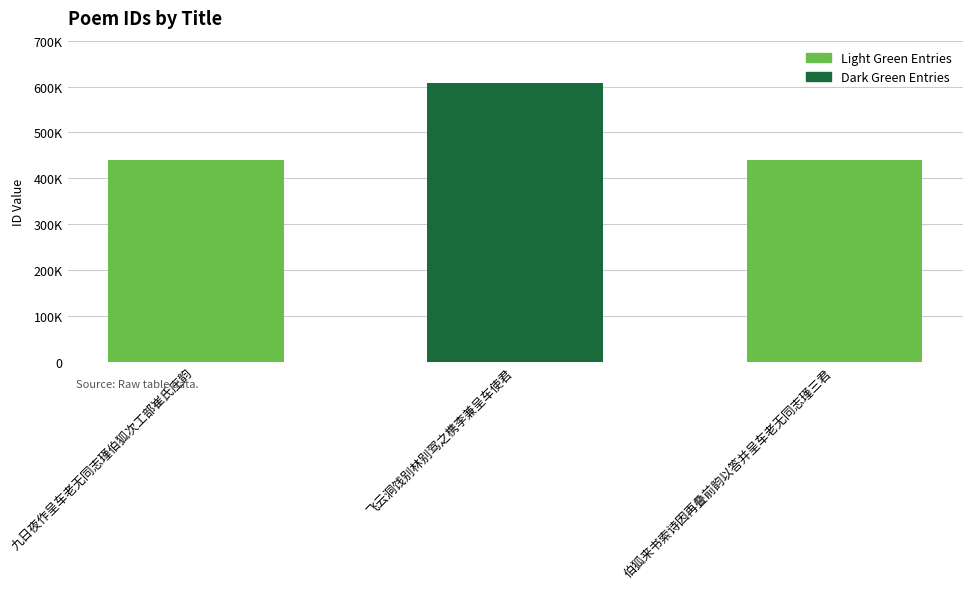

True or false: the data shows 440430 at 伯狐来书索诗因再叠前韵以答并呈车老无同志瑾三君.

True